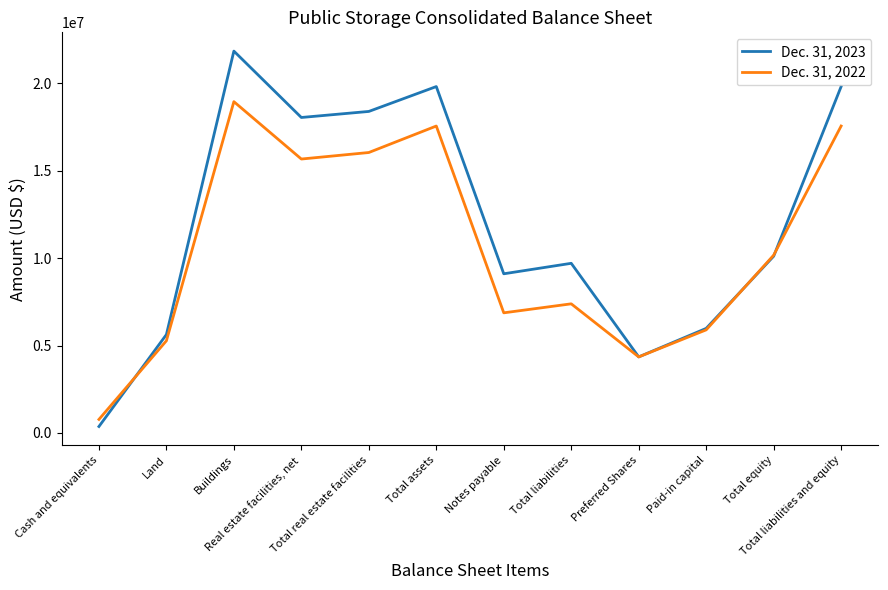

What is the average value of the Dec. 31, 2022 series?

10539290